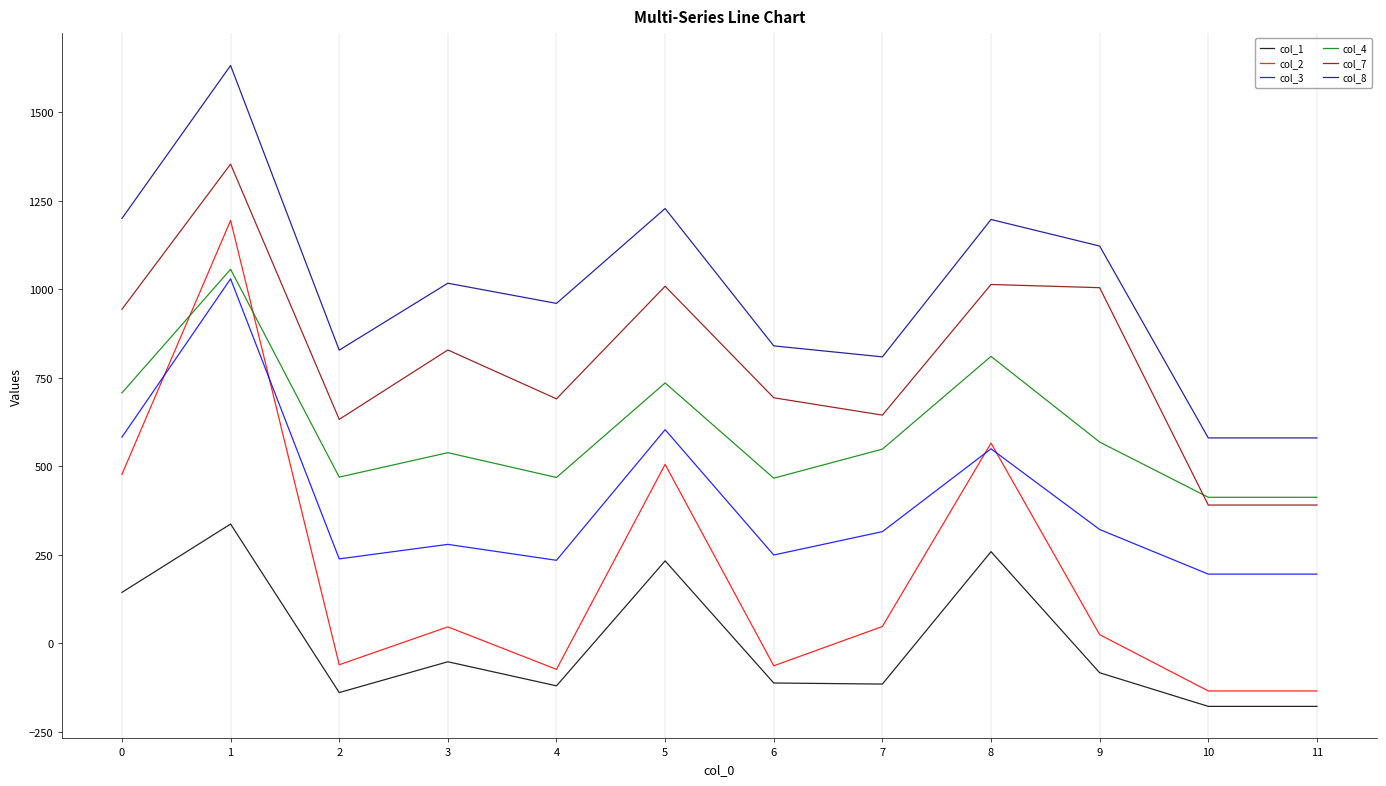

How many lines are shown in the chart?

6